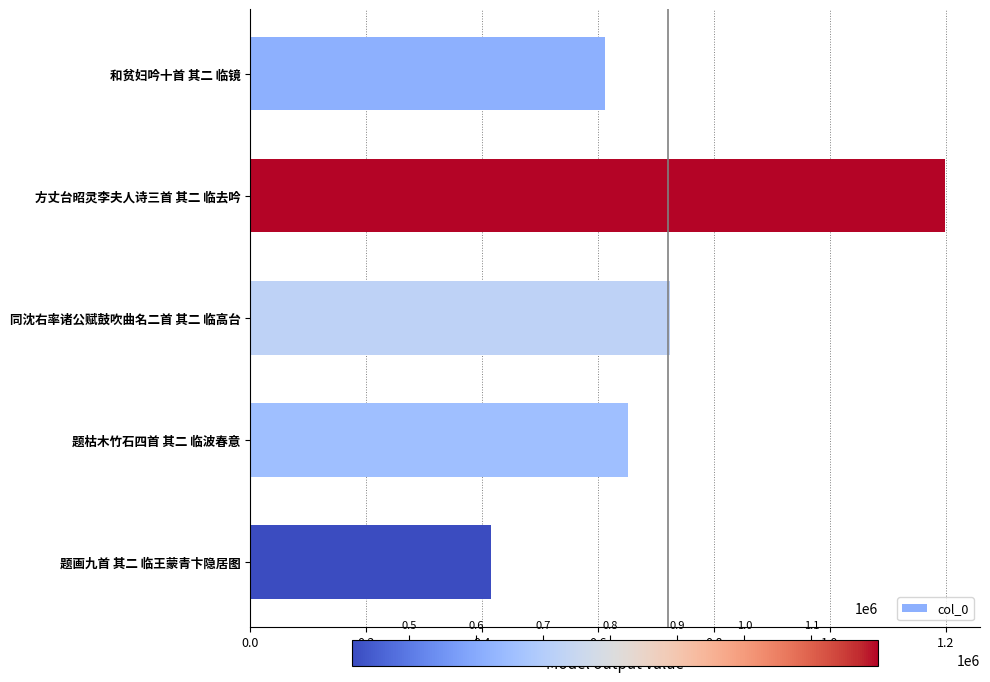

What is the label of the 2nd bar from the top?

方丈台昭灵李夫人诗三首 其二 临去吟